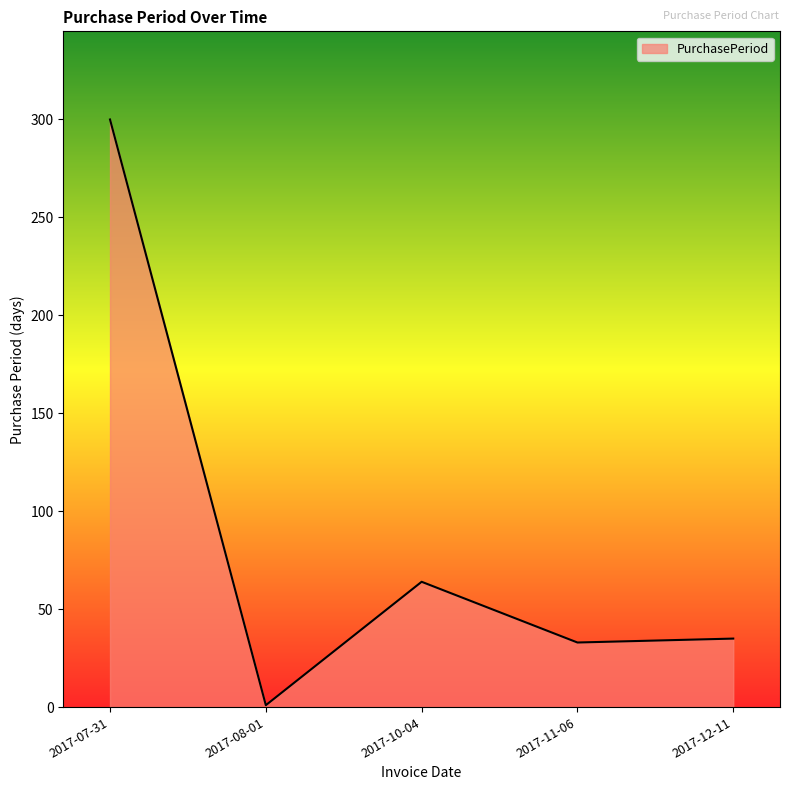

How many values are below 35?

2